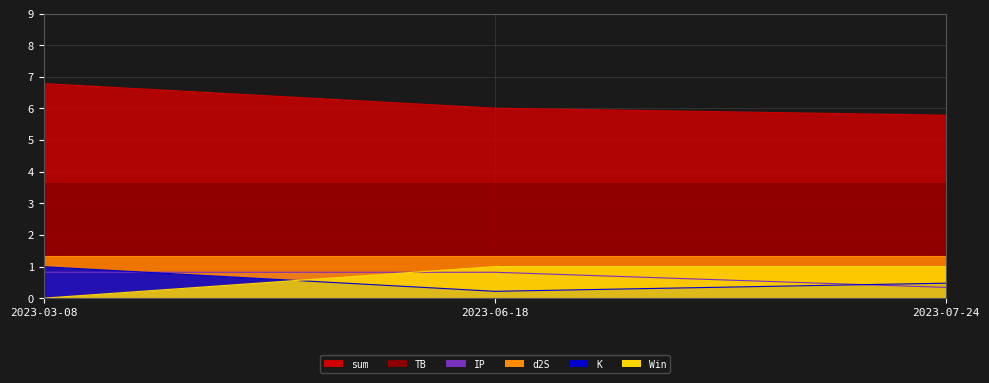

Where is K nearest to the value 0?

2023-06-18